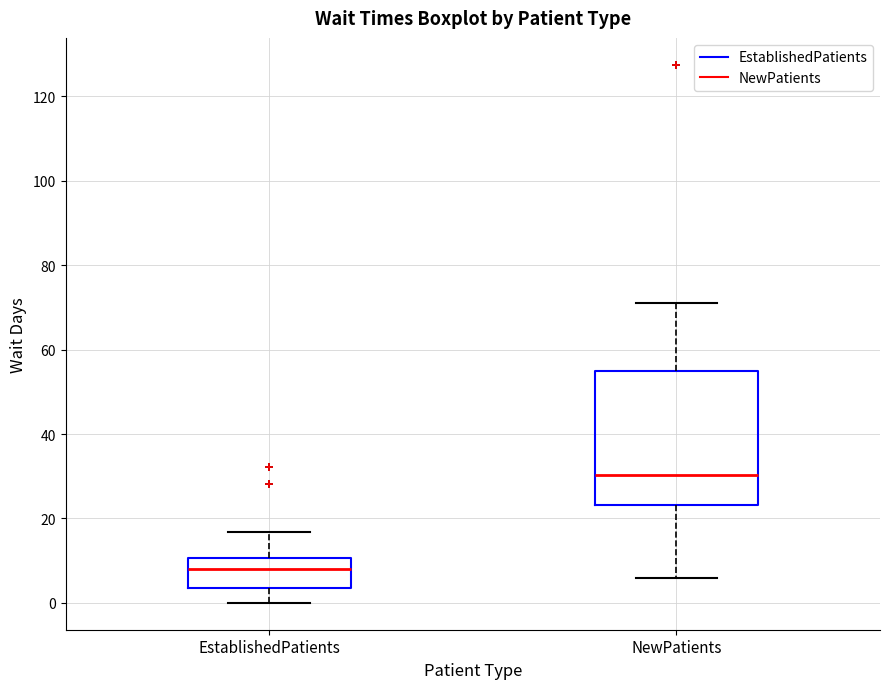

Reading left to right, transcribe this box plot: for each box, give where its median line is, the range the box spans, and where its two whiskers end, as read against the y-axis. The values are not printed on the chart, so give them approximately, as read against the axis.

EstablishedPatients: median 8, box 4 to 10, whiskers 0 to 16
NewPatients: median 30, box 24 to 56, whiskers 6 to 72